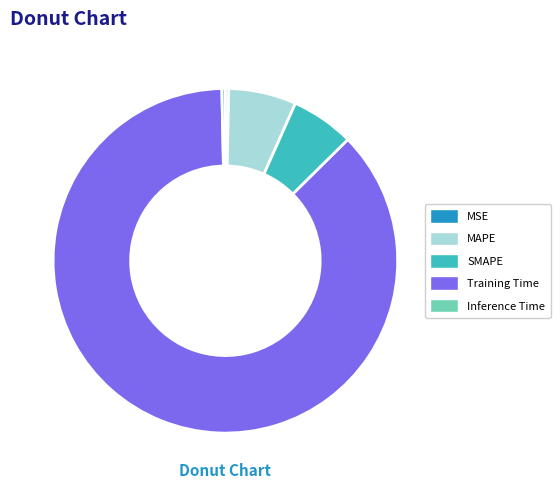

Combined, do SMAPE and Training Time account for over 50%?

Yes